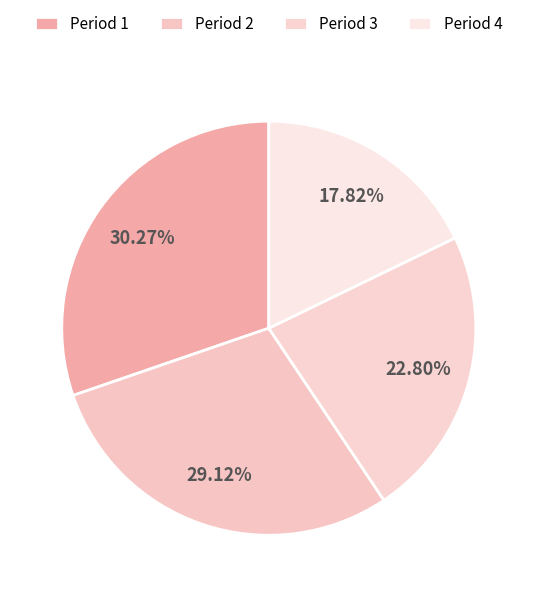

To the nearest percent, what percentage of the pie is Period 4?

18%